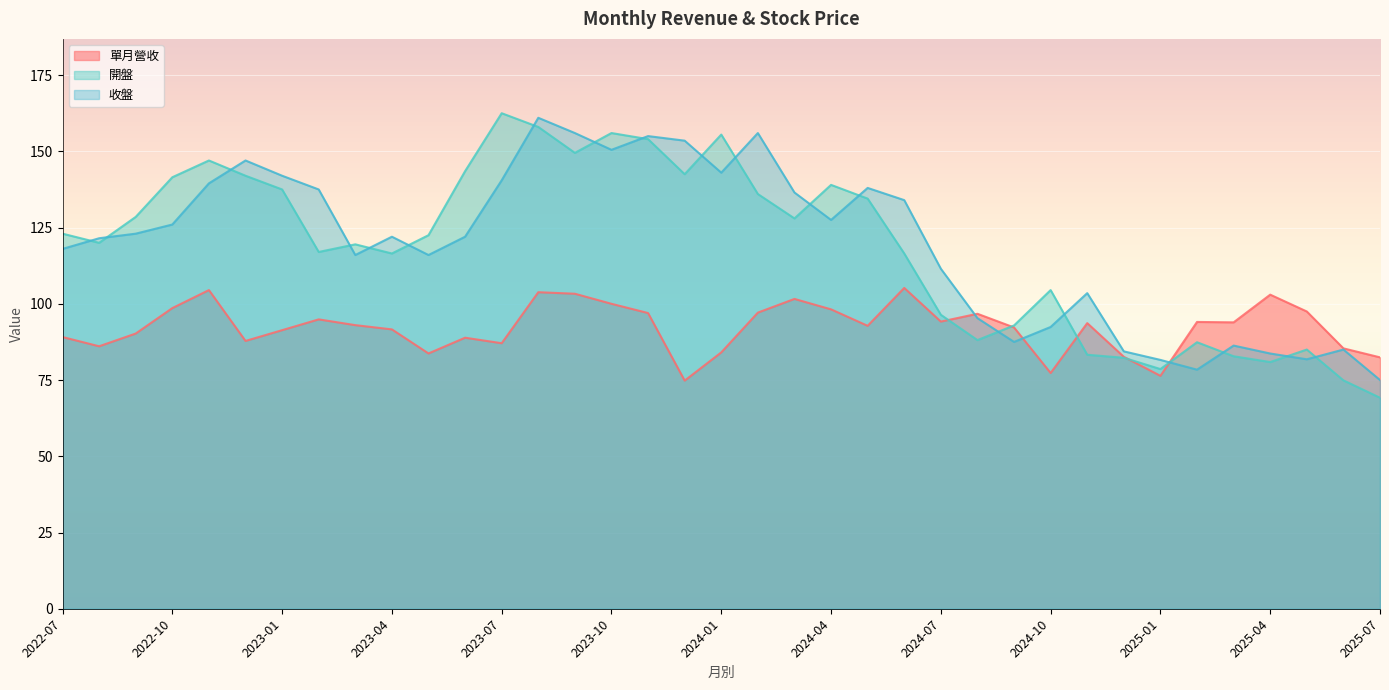

After their last crossing, which series has the higher values: 單月營收 or 開盤?

單月營收